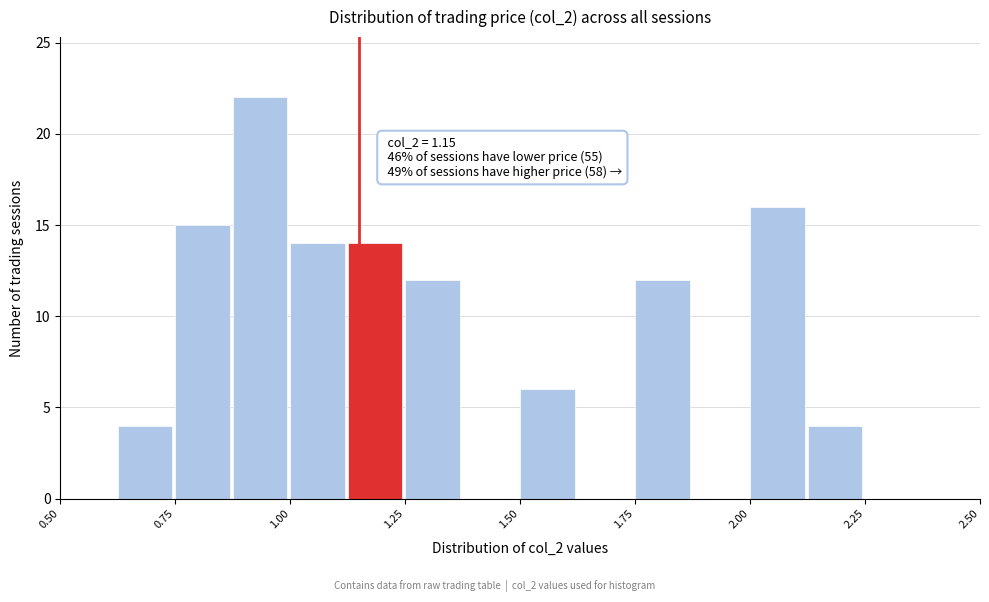

Read against the x-axis, roughly where is the centre of the tallest bar?

0.95